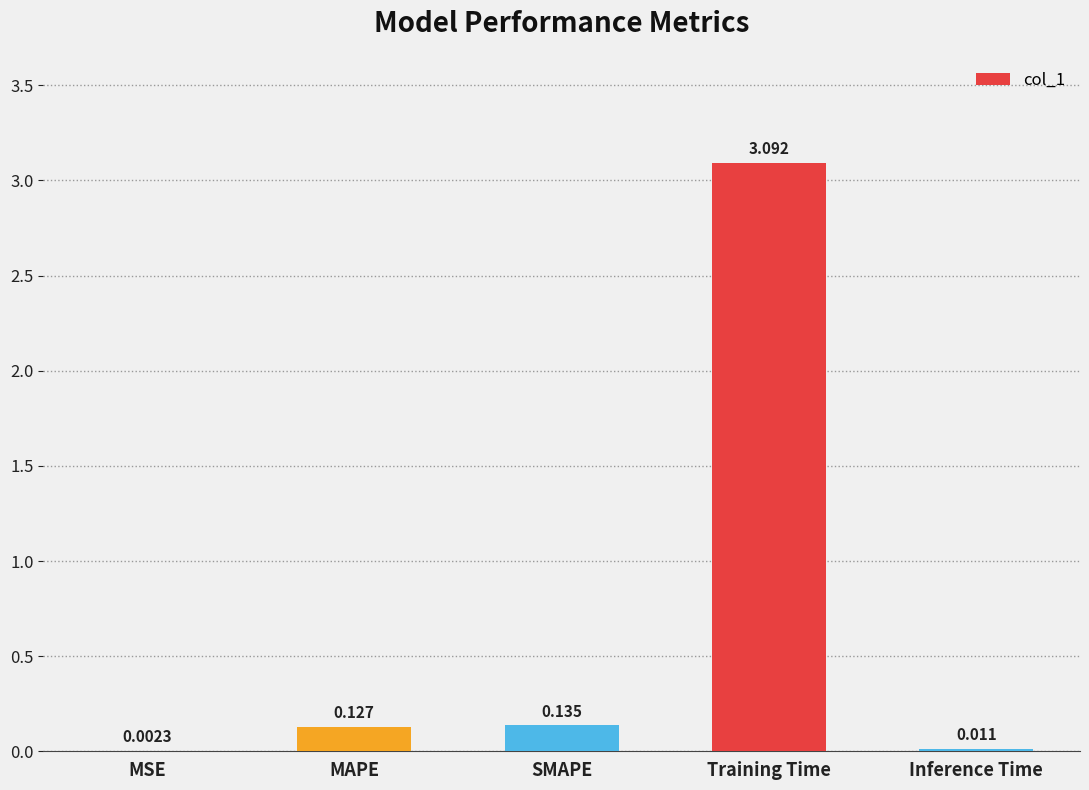

Which label corresponds to the largest value in the chart?

Training Time